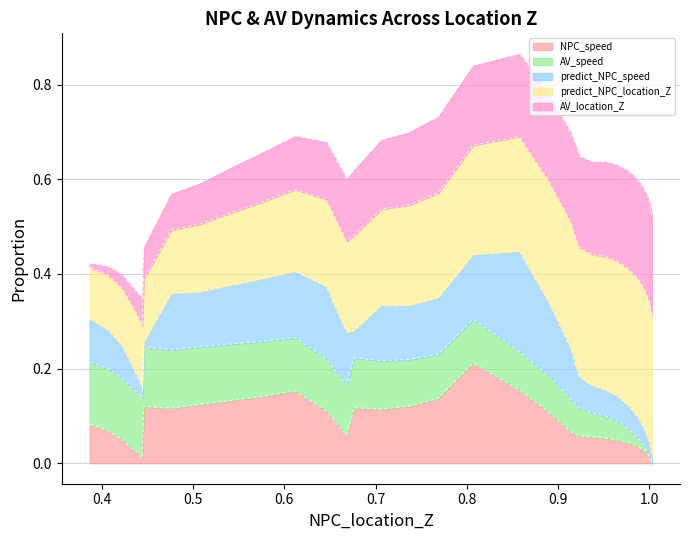

Does the chart have visible grid lines?

Yes